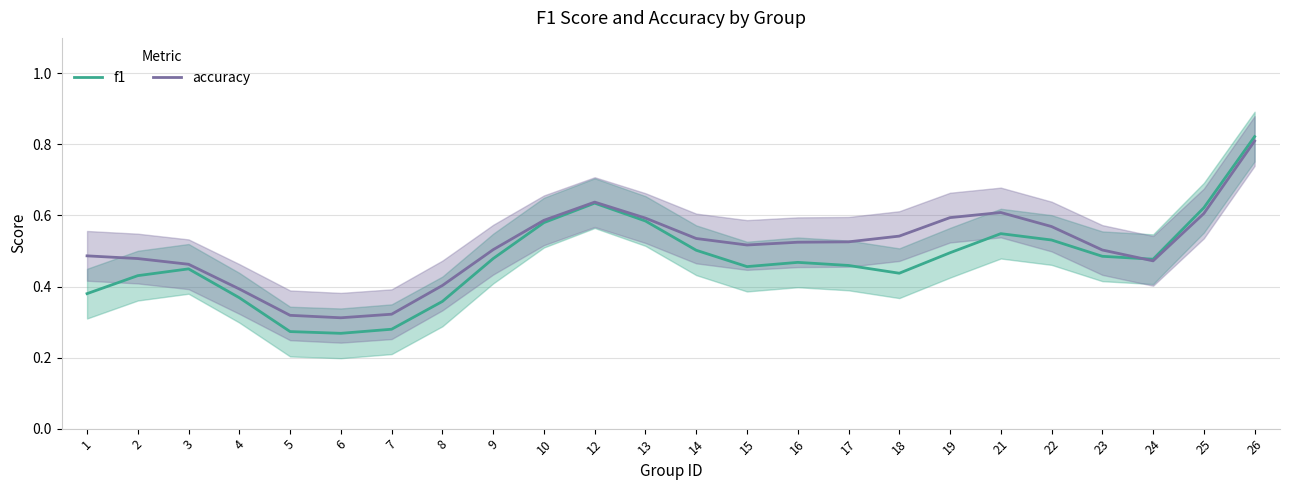

Is the value of f1 at 14 greater than the value of accuracy at 23?

No